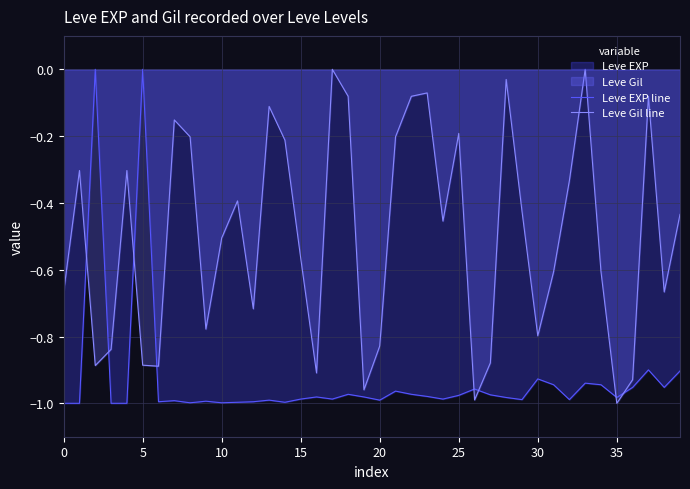

What is the sum of all Leve Gil line values?

-20.0